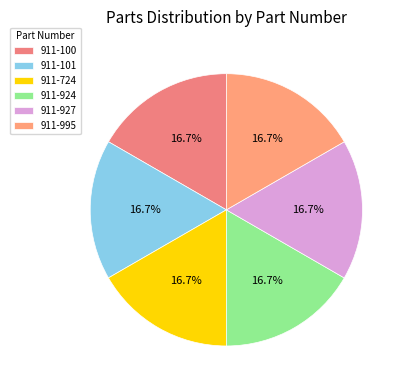

Which has a higher value, 911-100 or 911-724?

911-724